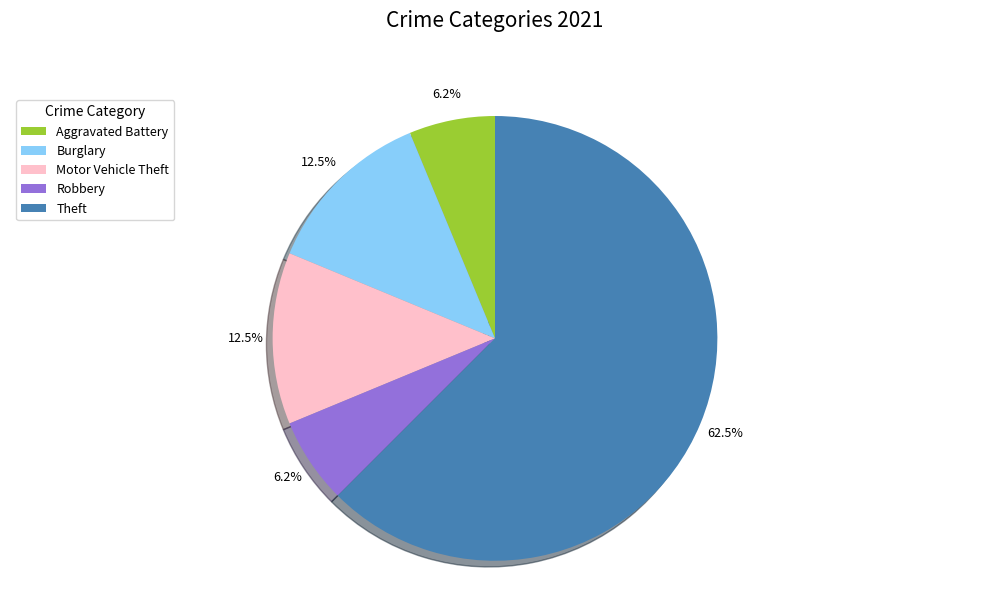

Between Robbery and Theft, which is larger?

Theft